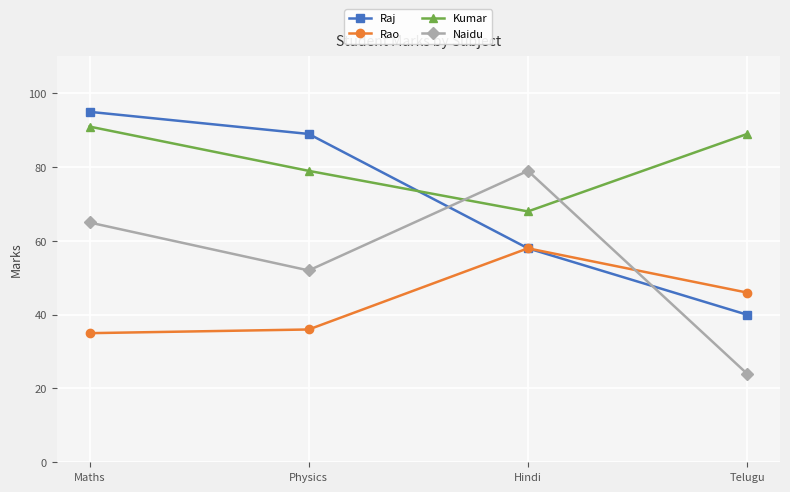

At how many categories does at least one series exceed 59?

4